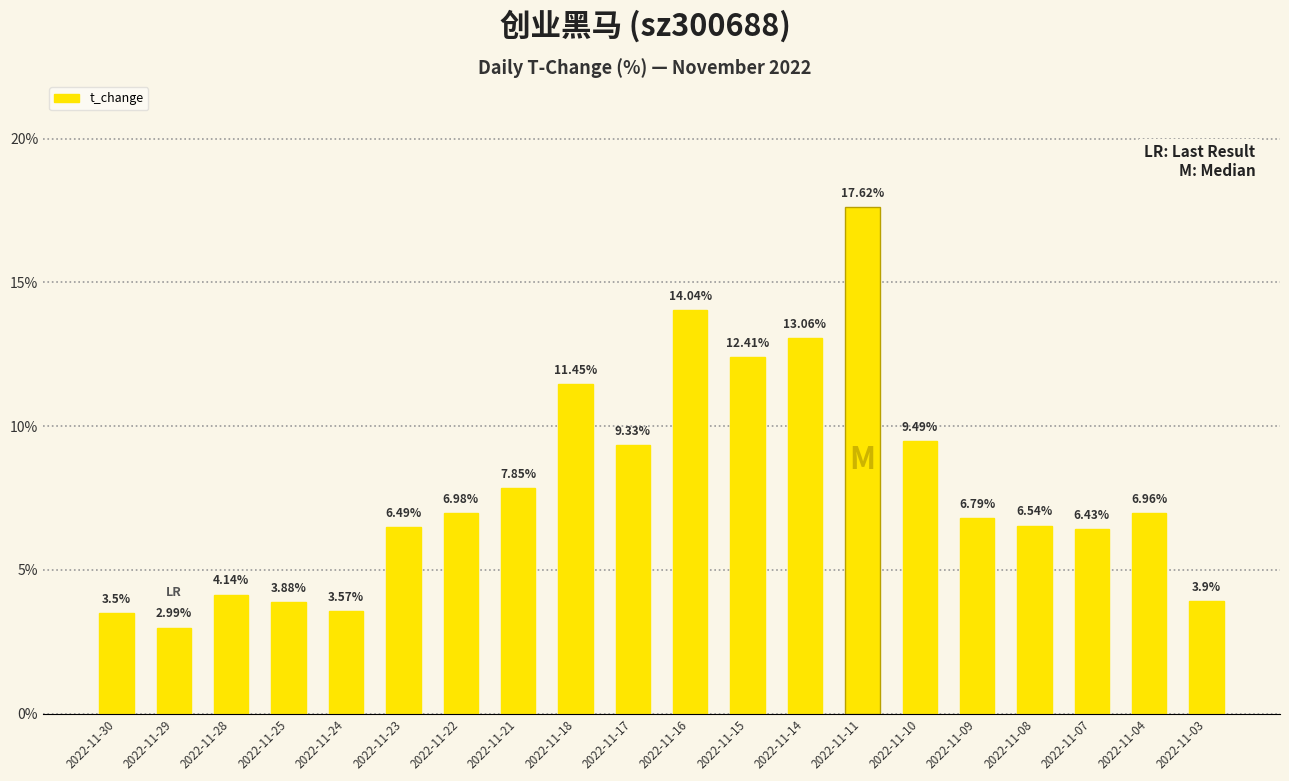

List the labels in order of value, smallest first.

2022-11-29, 2022-11-30, 2022-11-24, 2022-11-25, 2022-11-03, 2022-11-28, 2022-11-07, 2022-11-23, 2022-11-08, 2022-11-09, 2022-11-04, 2022-11-22, 2022-11-21, 2022-11-17, 2022-11-10, 2022-11-18, 2022-11-15, 2022-11-14, 2022-11-16, 2022-11-11